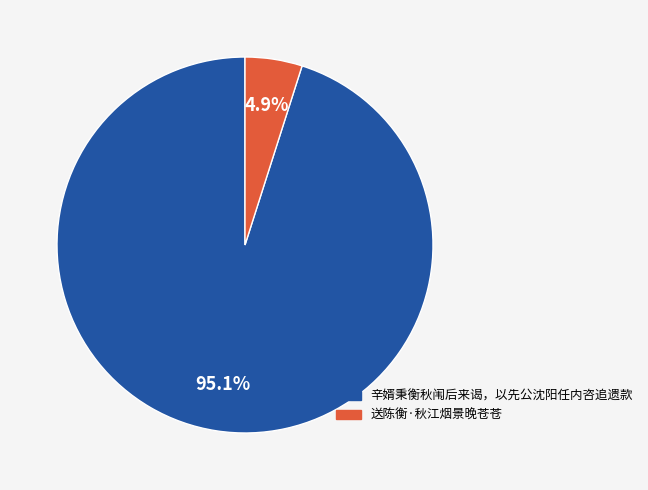

Which slice is the largest?

辛婿秉衡秋闱后来谒，以先公沈阳任内咨追遗款